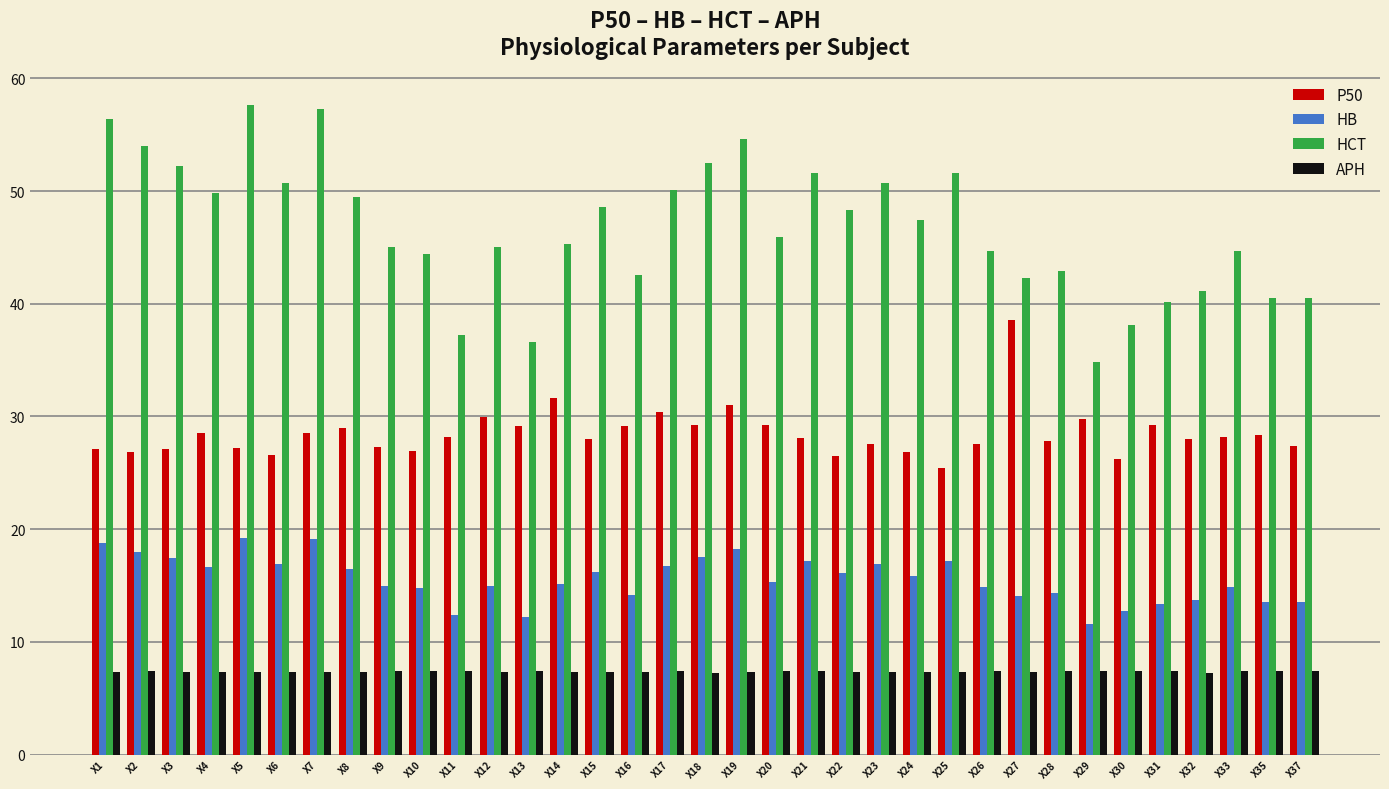

Where does the HB series first go above 15?

X1